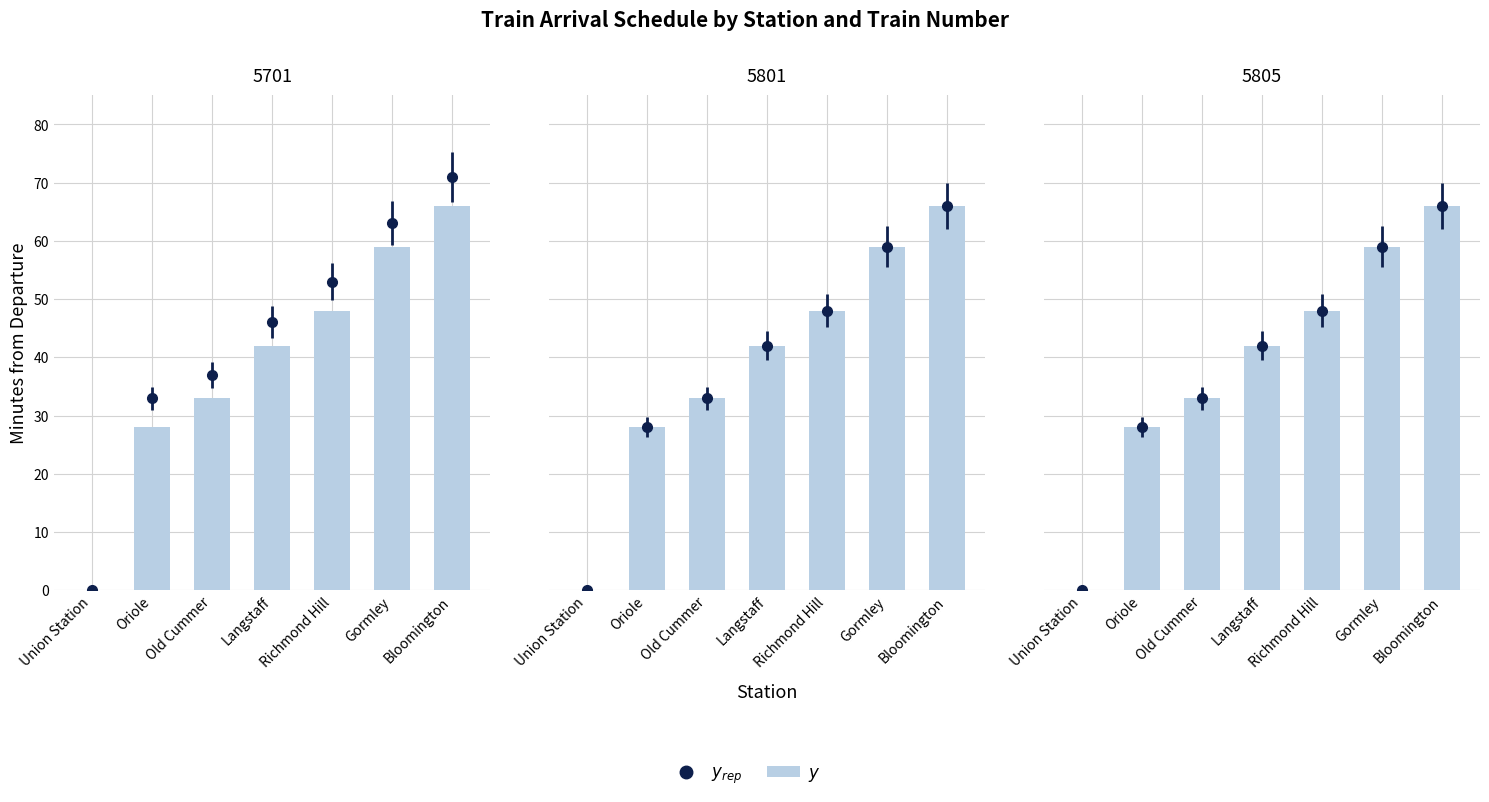

True or false: the data shows 28 at Union Station.

False